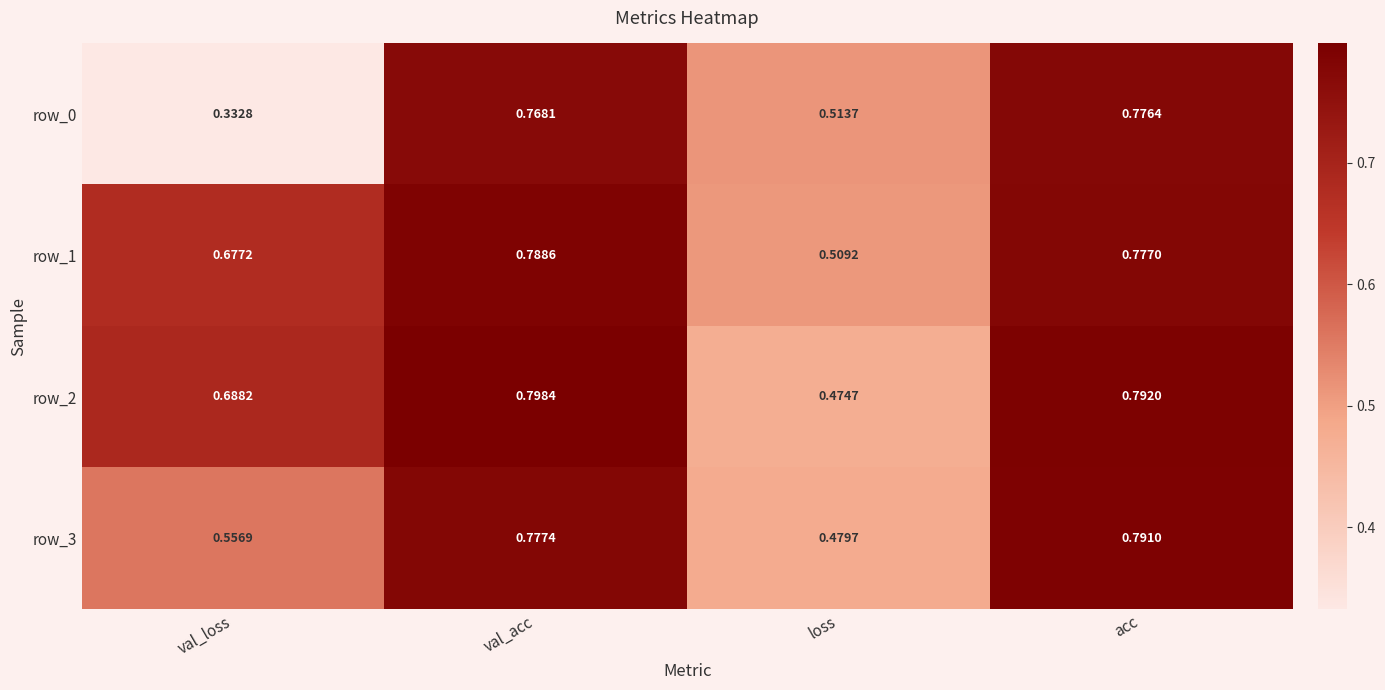

Is the value of row_3 at acc greater than the value of row_2 at loss?

Yes